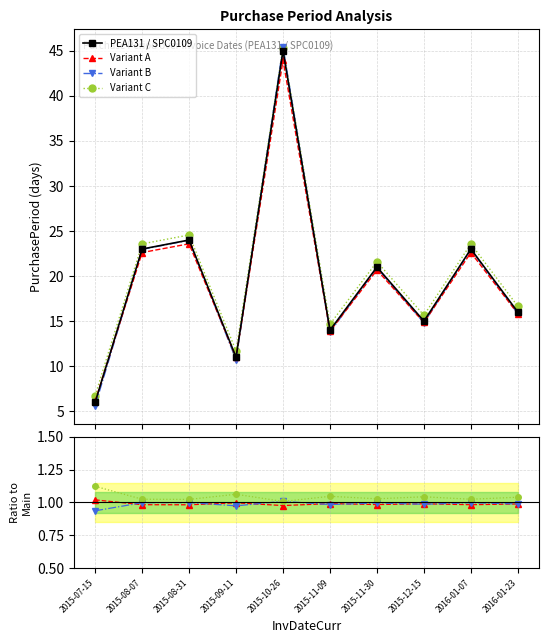

Reading right to left, extract all data points from this chart.

2016-01-23=16	2016-01-07=23	2015-12-15=15	2015-11-30=21	2015-11-09=14	2015-10-26=45	2015-09-11=11	2015-08-31=24	2015-08-07=23	2015-07-15=6